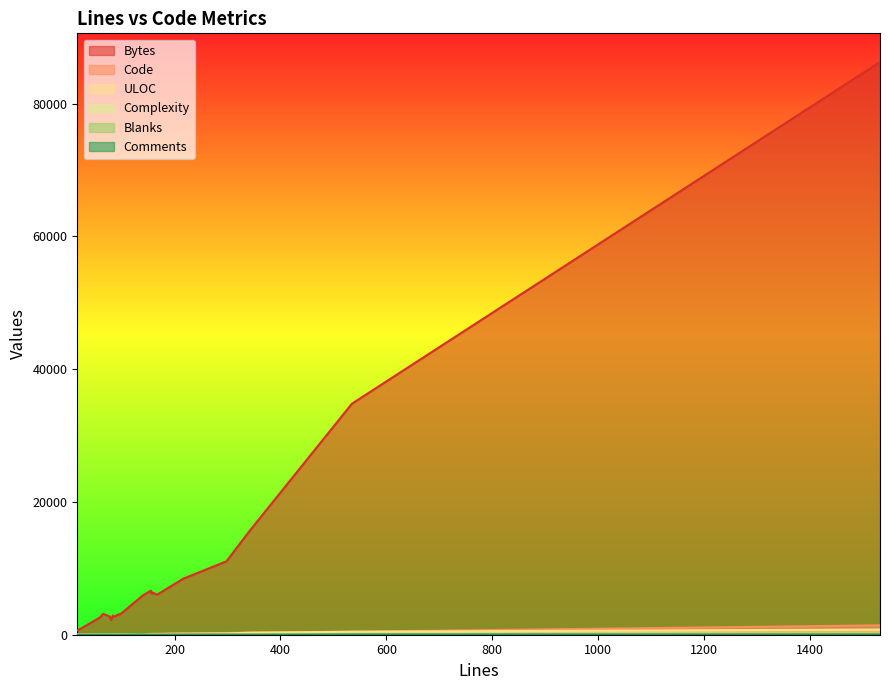

How many values in the ULOC series exceed 84?

10